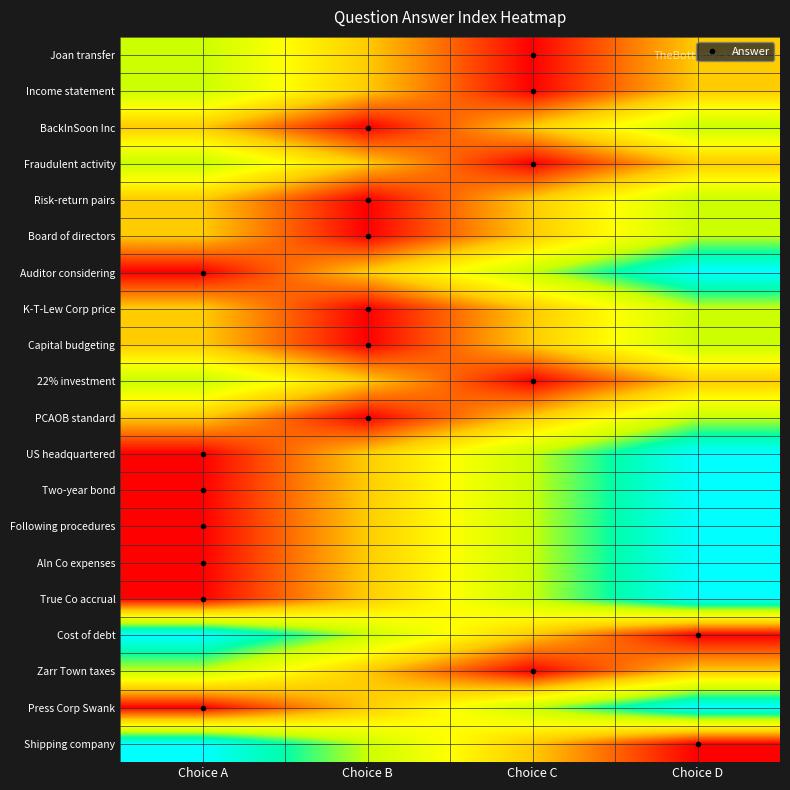

Reading left to right, what are all the values shown in this chart?

Joan transfer: Choice A=2	Choice B=1	Choice C=0	Choice D=1
Income statement: Choice A=2	Choice B=1	Choice C=0	Choice D=1
BackInSoon Inc: Choice A=1	Choice B=0	Choice C=1	Choice D=2
Fraudulent activity: Choice A=2	Choice B=1	Choice C=0	Choice D=1
Risk-return pairs: Choice A=1	Choice B=0	Choice C=1	Choice D=2
Board of directors: Choice A=1	Choice B=0	Choice C=1	Choice D=2
Auditor considering: Choice A=0	Choice B=1	Choice C=2	Choice D=3
K-T-Lew Corp price: Choice A=1	Choice B=0	Choice C=1	Choice D=2
Capital budgeting: Choice A=1	Choice B=0	Choice C=1	Choice D=2
22% investment: Choice A=2	Choice B=1	Choice C=0	Choice D=1
PCAOB standard: Choice A=1	Choice B=0	Choice C=1	Choice D=2
US headquartered: Choice A=0	Choice B=1	Choice C=2	Choice D=3
Two-year bond: Choice A=0	Choice B=1	Choice C=2	Choice D=3
Following procedures: Choice A=0	Choice B=1	Choice C=2	Choice D=3
Aln Co expenses: Choice A=0	Choice B=1	Choice C=2	Choice D=3
True Co accrual: Choice A=0	Choice B=1	Choice C=2	Choice D=3
Cost of debt: Choice A=3	Choice B=2	Choice C=1	Choice D=0
Zarr Town taxes: Choice A=2	Choice B=1	Choice C=0	Choice D=1
Press Corp Swank: Choice A=0	Choice B=1	Choice C=2	Choice D=3
Shipping company: Choice A=3	Choice B=2	Choice C=1	Choice D=0